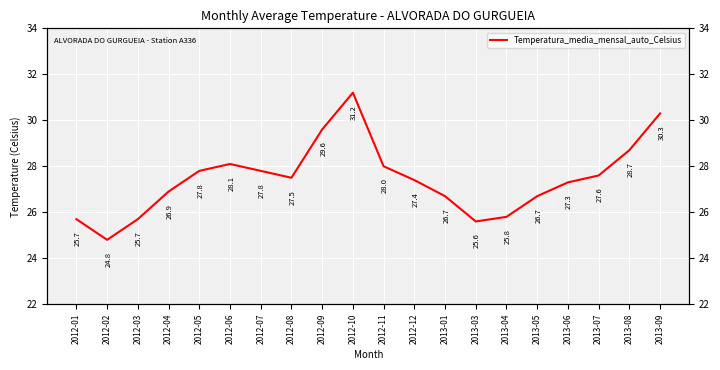

What is the difference between the maximum and minimum values?

6.4